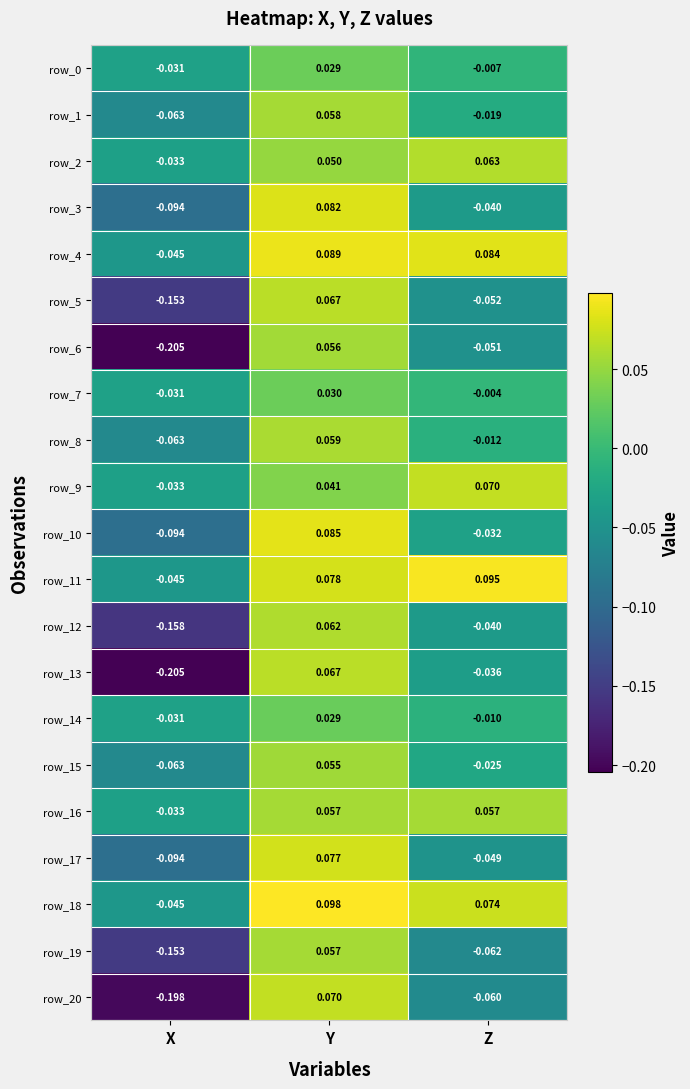

At how many categories does at least one series exceed 0?

2